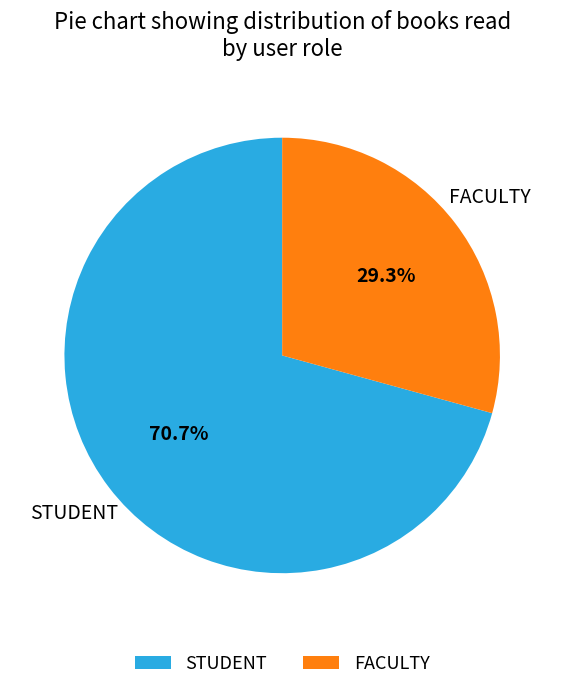

Combined, what portion of the pie is FACULTY and STUDENT?

100.0%